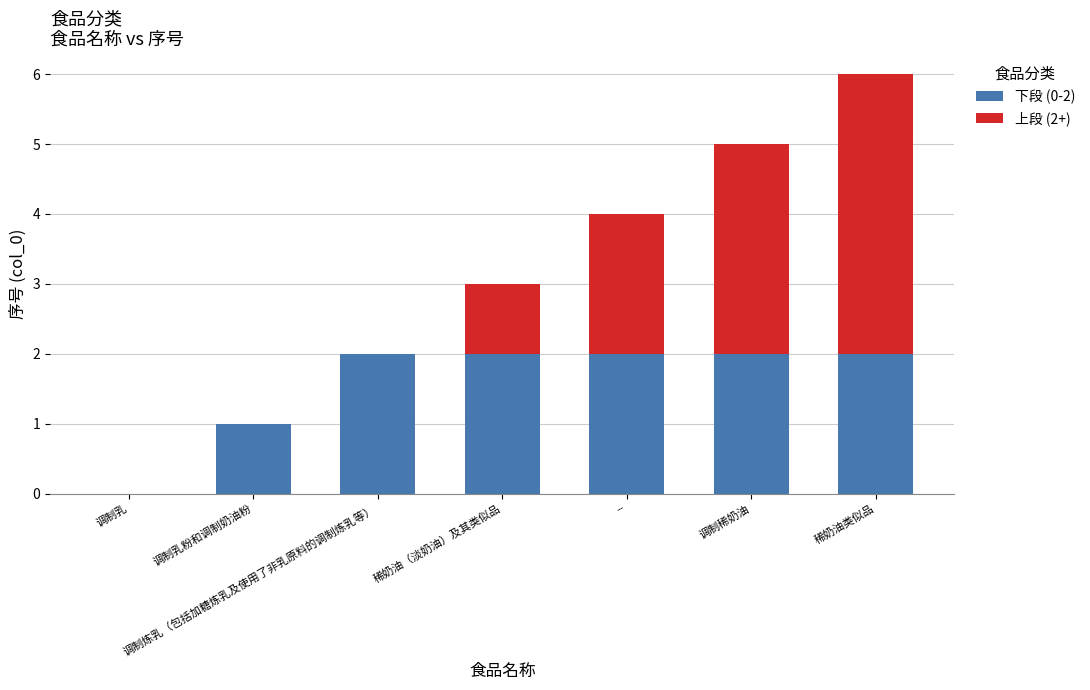

What is the total value across all series at 调制稀奶油?

5